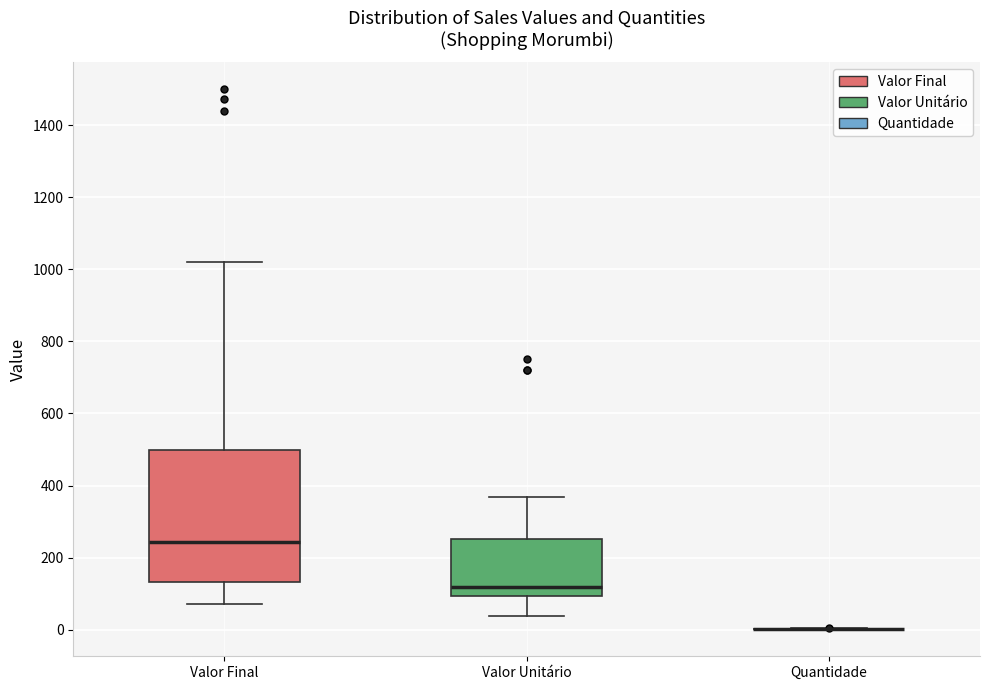

Reading left to right, transcribe this box plot: for each box, give where its median line is, the range the box spans, and where its two whiskers end, as read against the y-axis. The values are not printed on the chart, so give them approximately, as read against the axis.

Valor Final: median 240, box 140 to 500, whiskers 80 to 1020
Valor Unitário: median 120, box 100 to 260, whiskers 40 to 360
Quantidade: box collapsed to a line at 0, whiskers 0 to 0